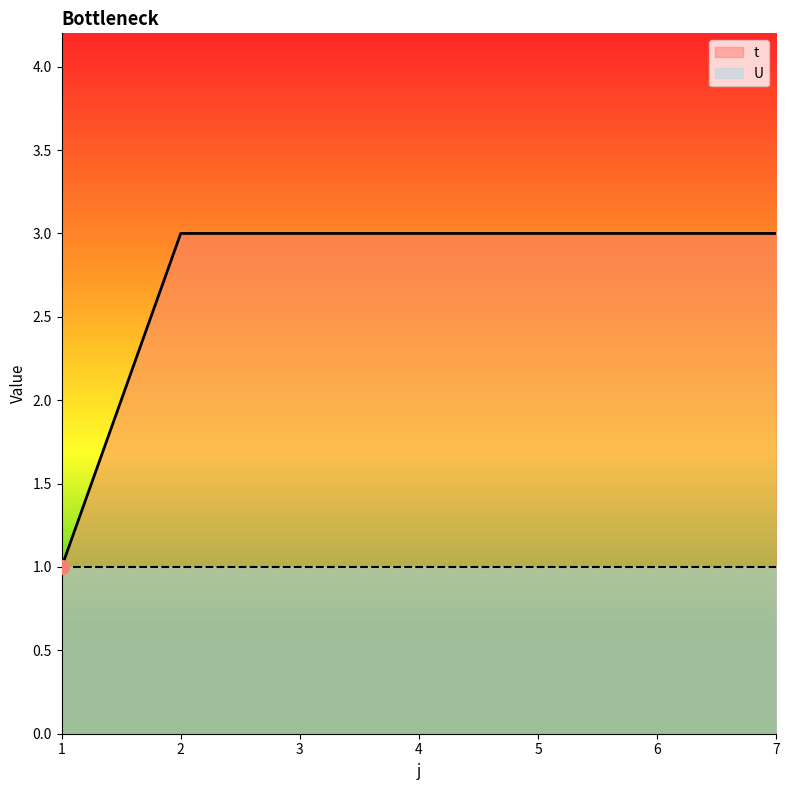

Rank the categories by value from highest to lowest.

2, 3, 4, 5, 6, 7, 1